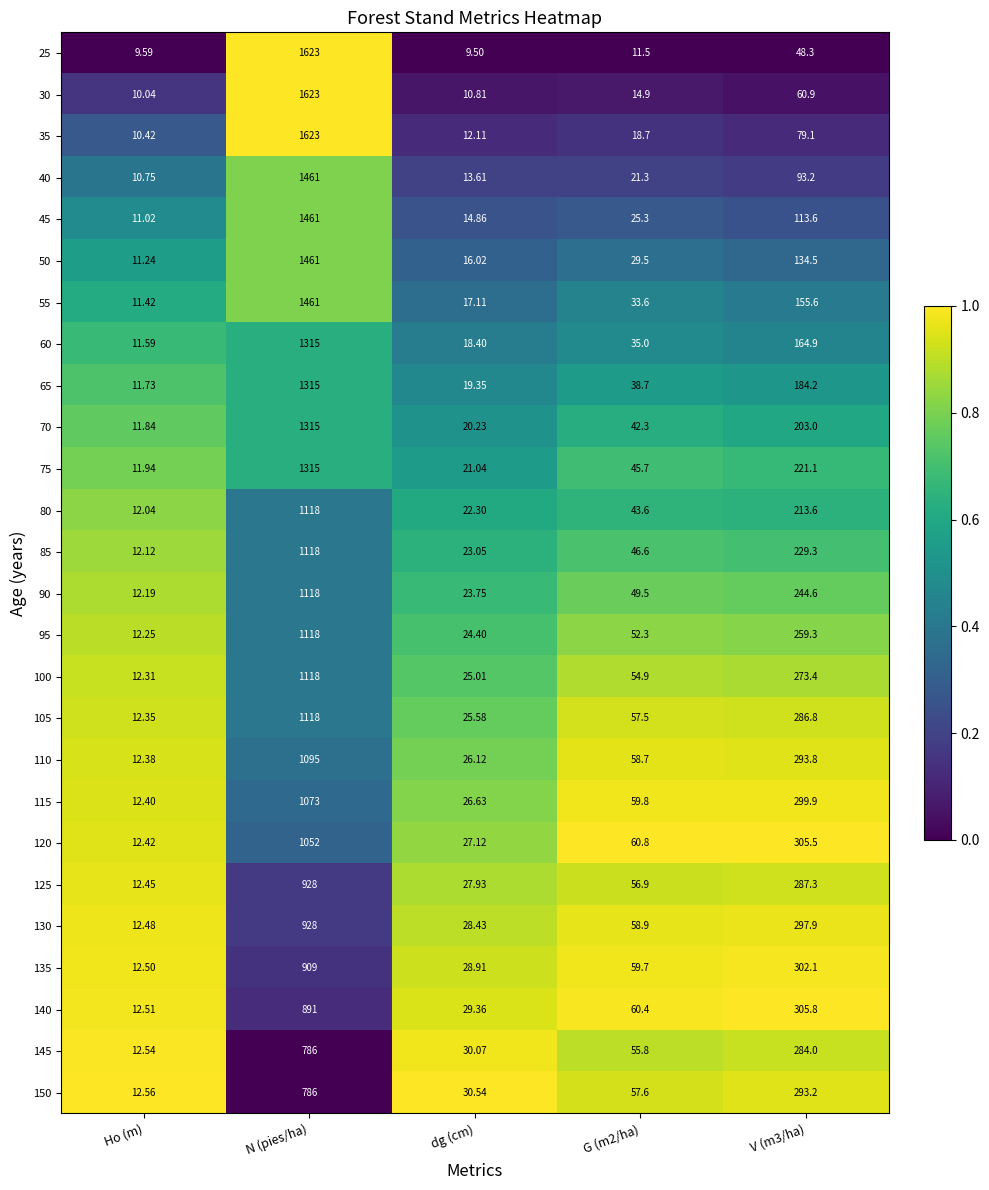

At which label does 50 first exceed 29?

N (pies/ha)